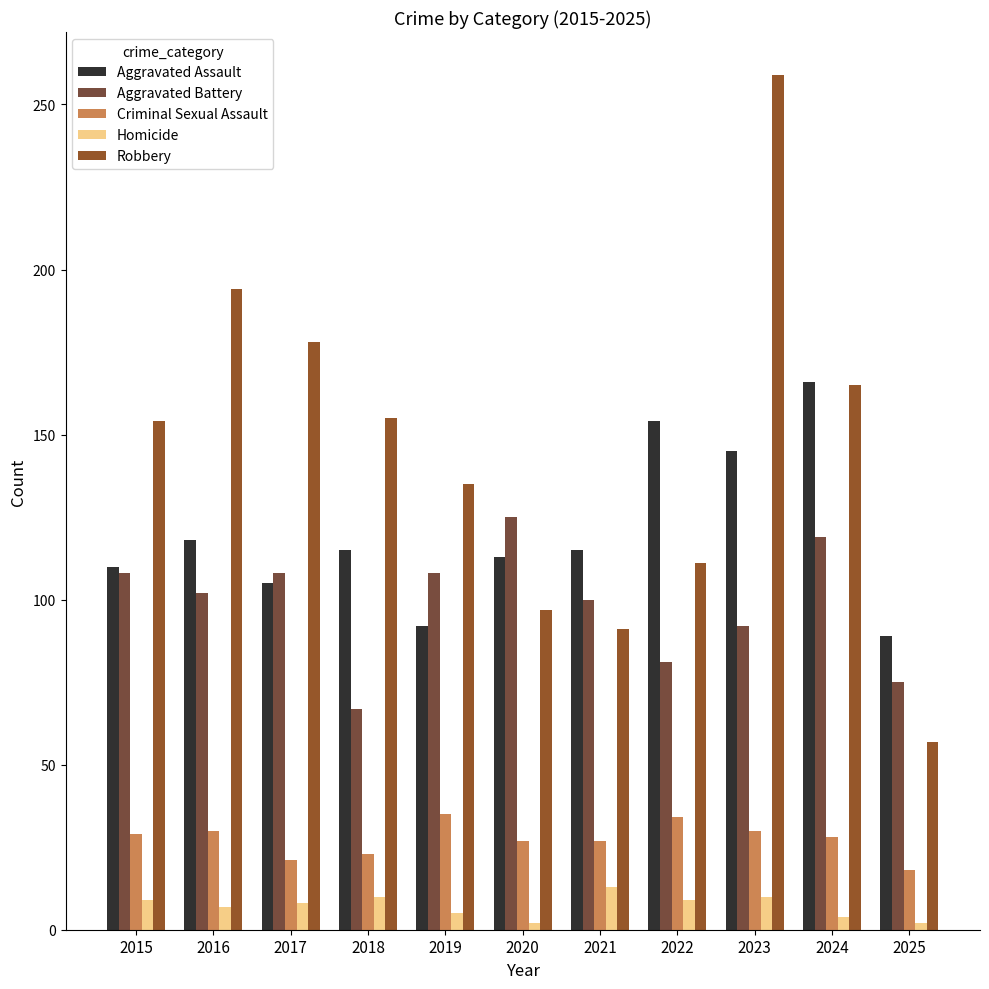

What is the sum of all Aggravated Battery values?

1085